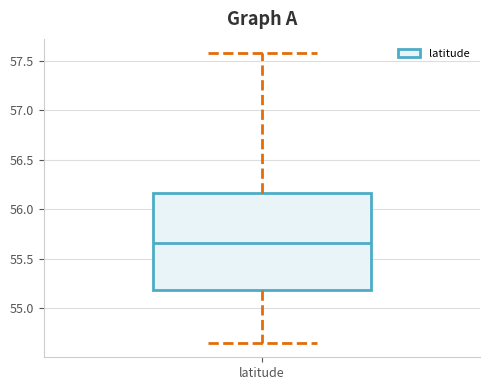

Transcribe this box plot: give where the median line is, the range the box spans, and where the two whiskers end, as read against the y-axis. The values are not printed on the chart, so give them approximately, as read against the axis.

median 55.65, box 55.20 to 56.15, whiskers 54.65 to 57.60